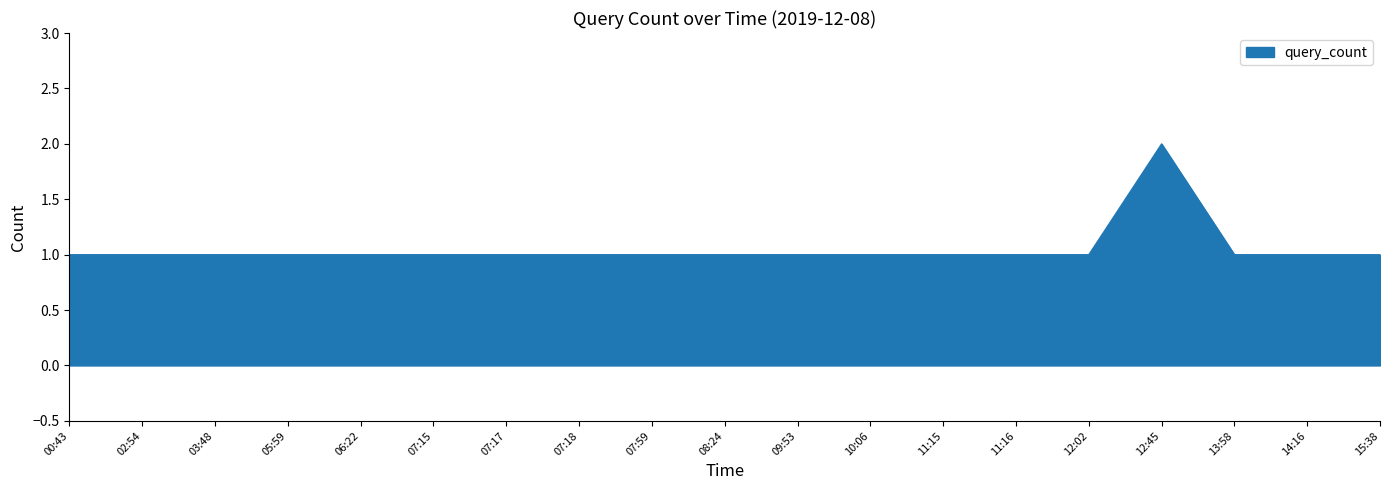

Approximately how many times larger is the value at 15:38 compared to 08:24?

1.0